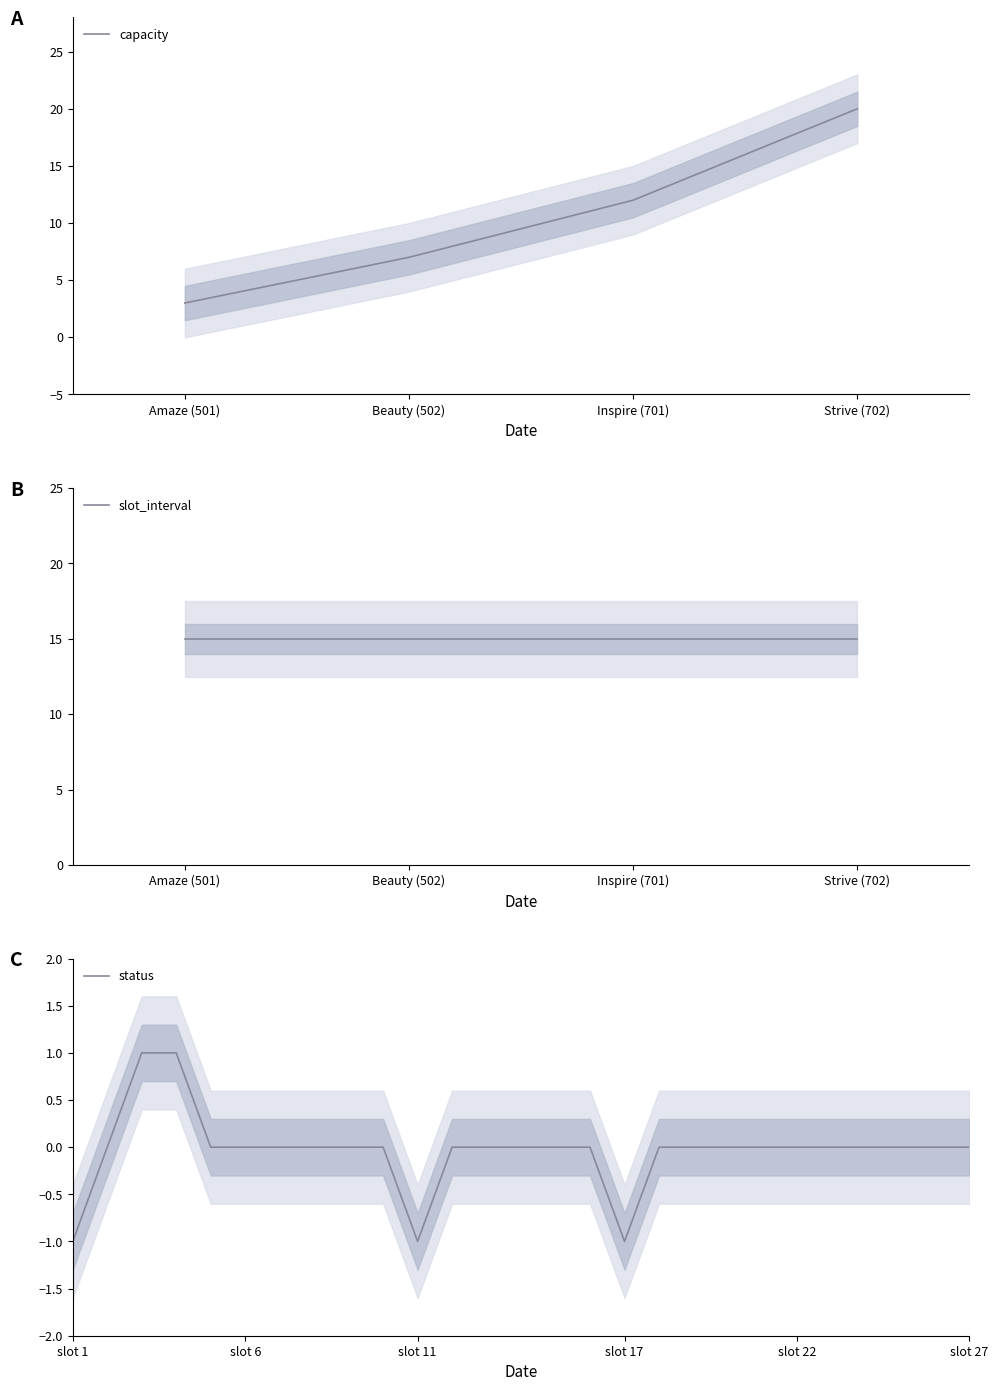

What position from the left is Amaze (501)?

1